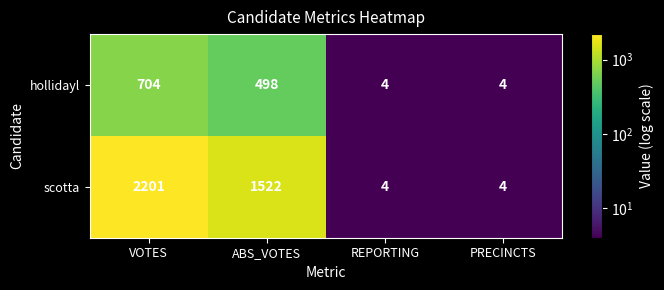

Count the hollidayl values in the range 4 to 704.

4